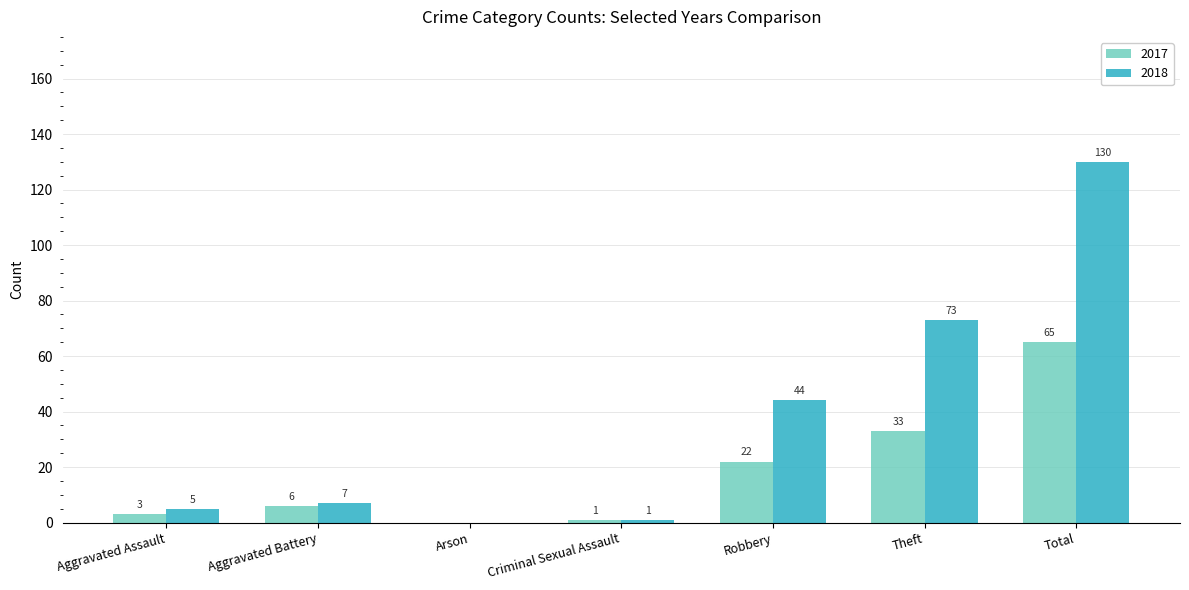

Read the 2017 value at Robbery, to the nearest 5.

20